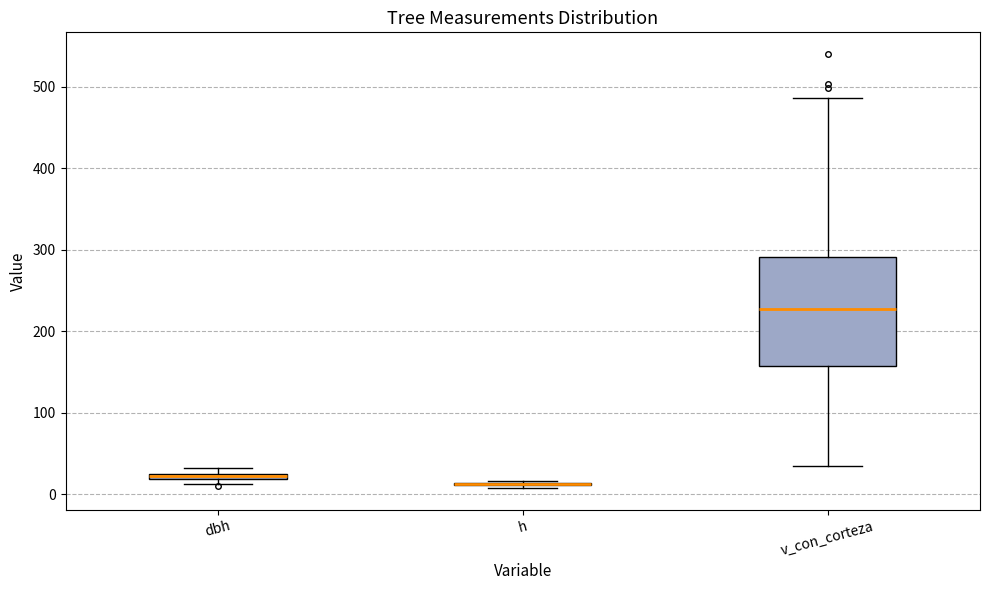

Where does the lower whisker of the box for v_con_corteza end on the y-axis? The values are not printed on the chart, so give them approximately, as read against the axis.

30